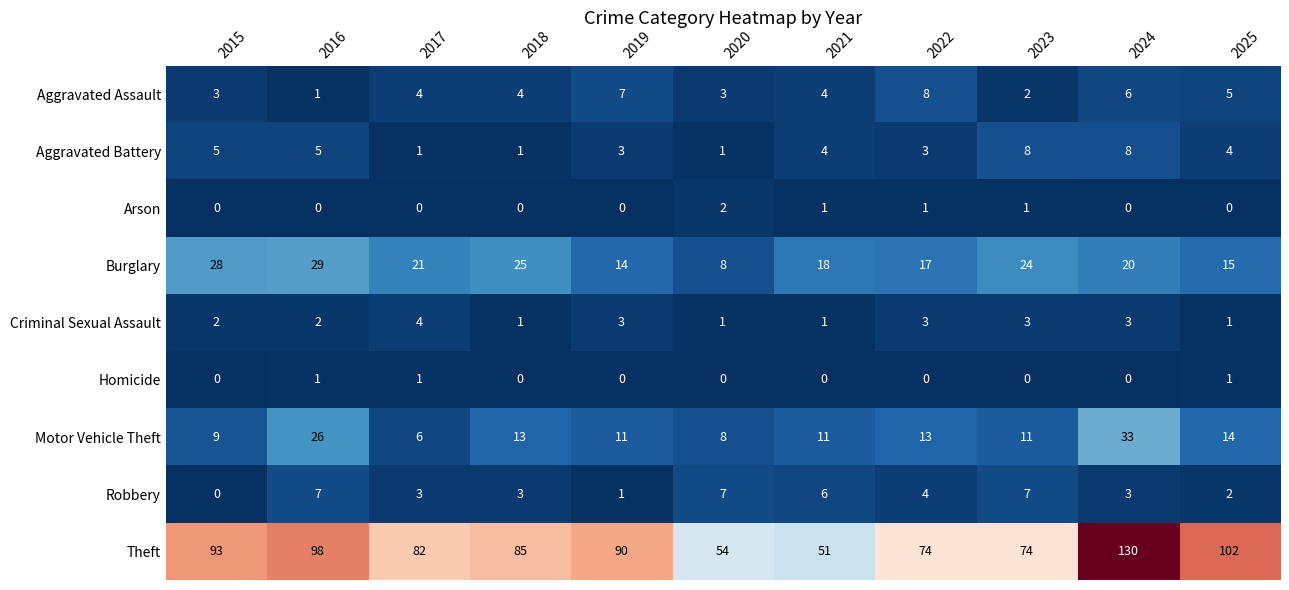

Where does the Motor Vehicle Theft series first go above 11?

2016